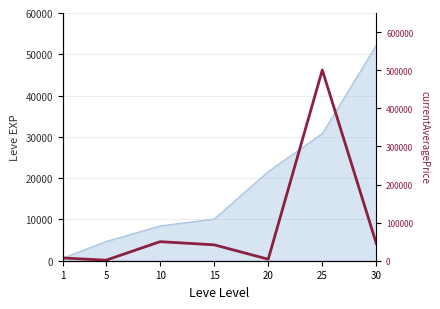

True or false: there are more than 1 points higher than both neighbors.

True